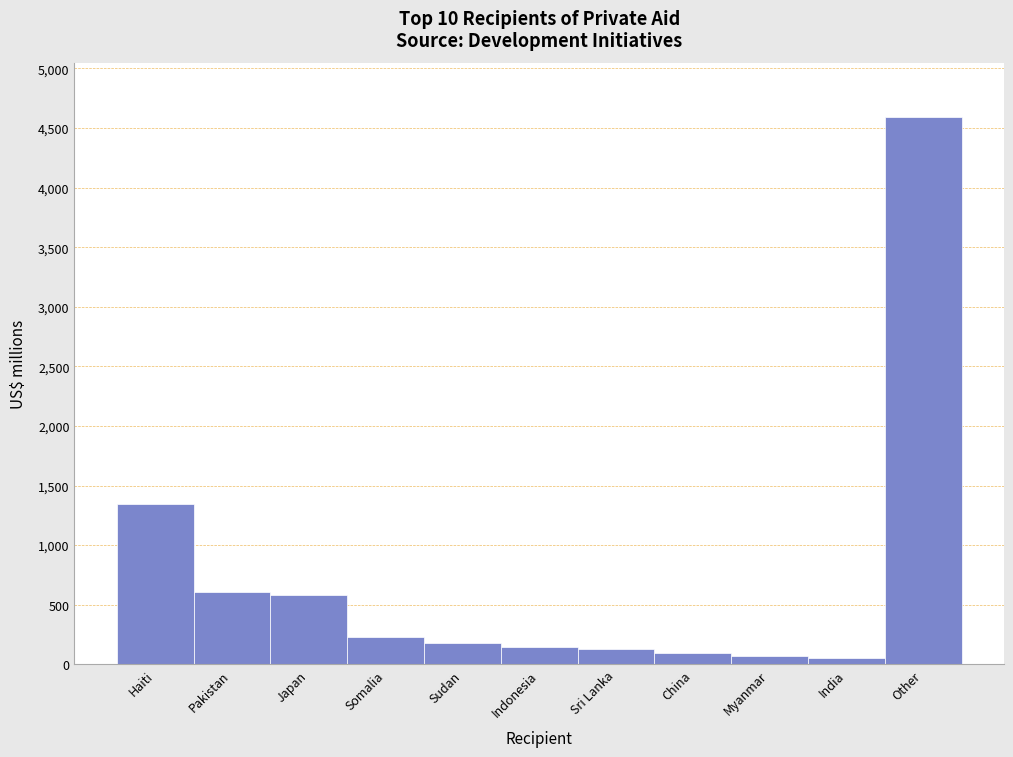

What is the label of the 10th bar from the right?

Pakistan